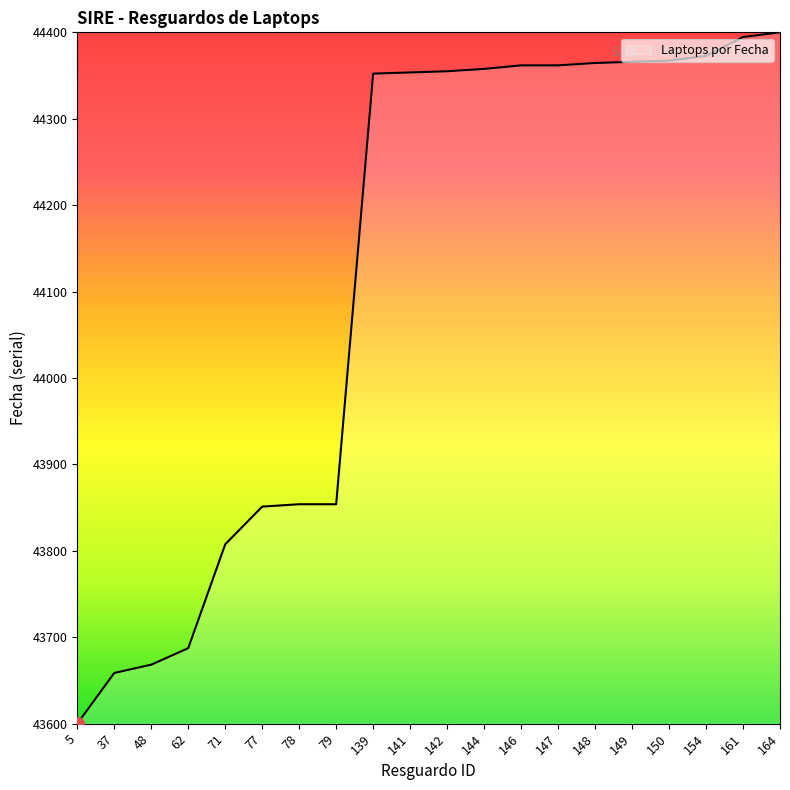

Read the value at 139.

44352.2